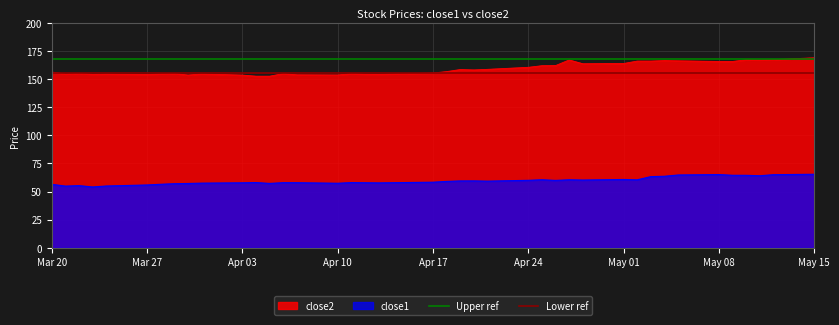

True or false: close1 and close2 cross at least once.

False